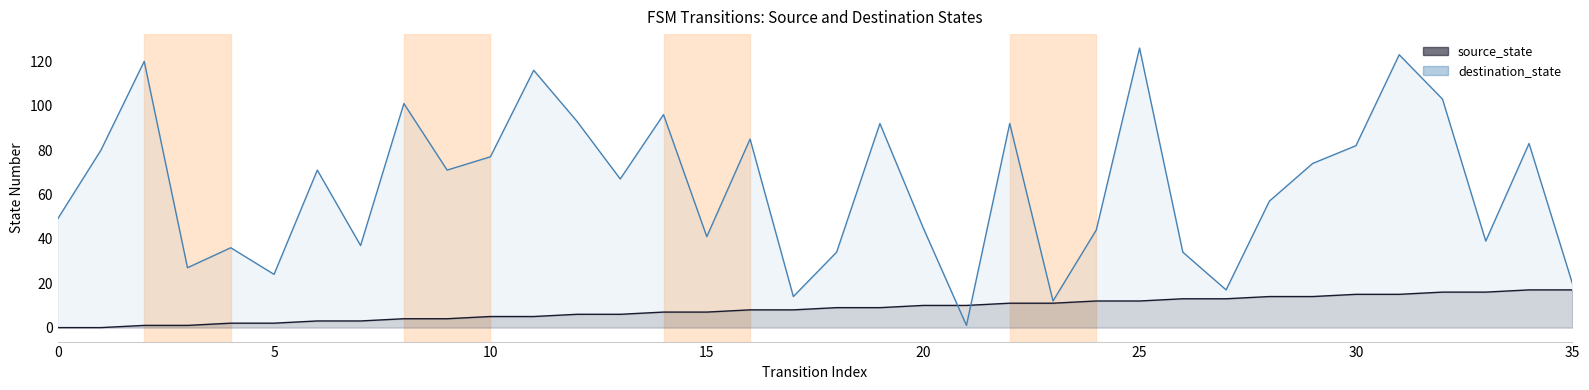

How many values in the destination_state series are below 71?

18